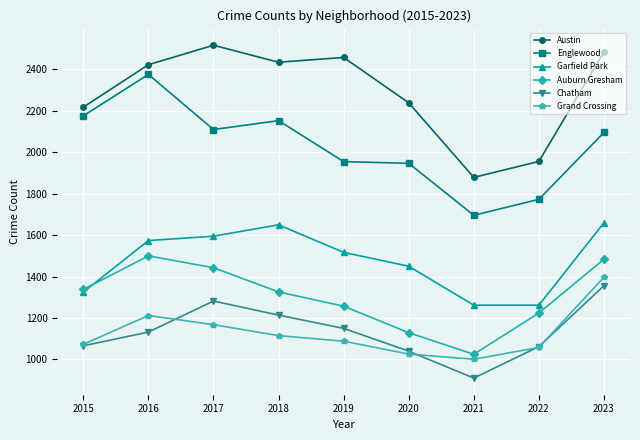

Where is the first local maximum for Grand Crossing?

2016